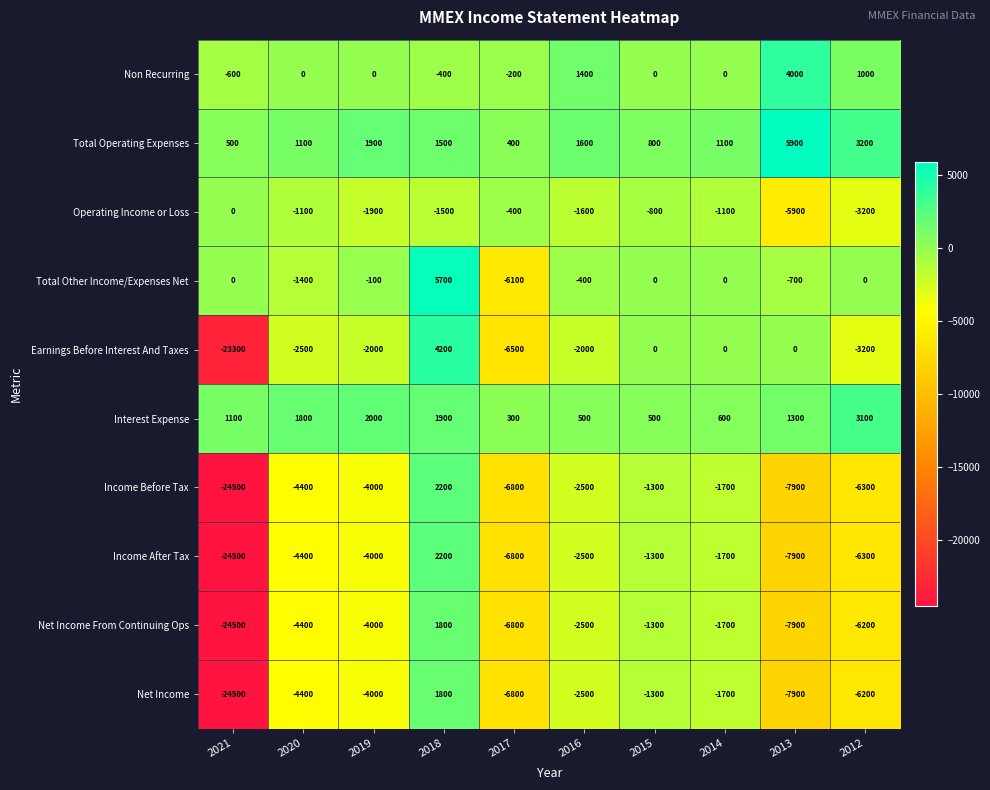

The Earnings Before Interest And Taxes series shows 0 at 2015. True or false?

True